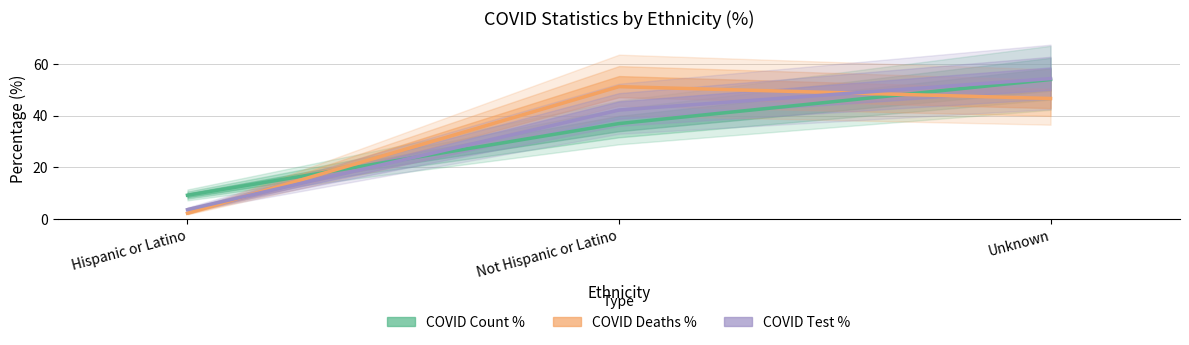

Reading right to left, transcribe all the data shown in this chart.

COVID Count %: 54.0	36.9	9.1
COVID Deaths %: 46.6	51.2	2.2
COVID Test %: 54.3	42.1	3.5